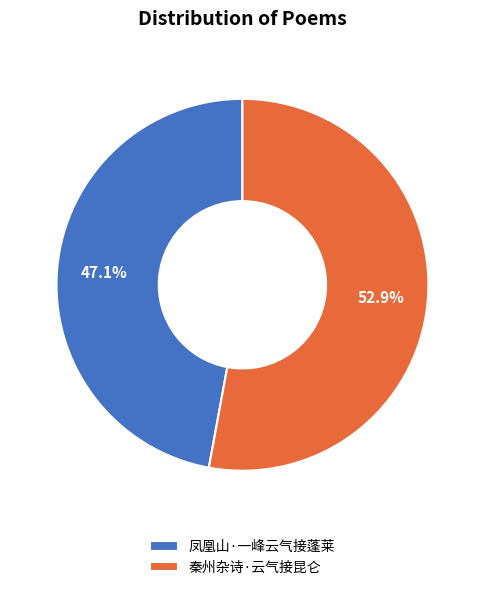

What portion of the pie excludes 凤凰山·一峰云气接蓬莱?

52.9%